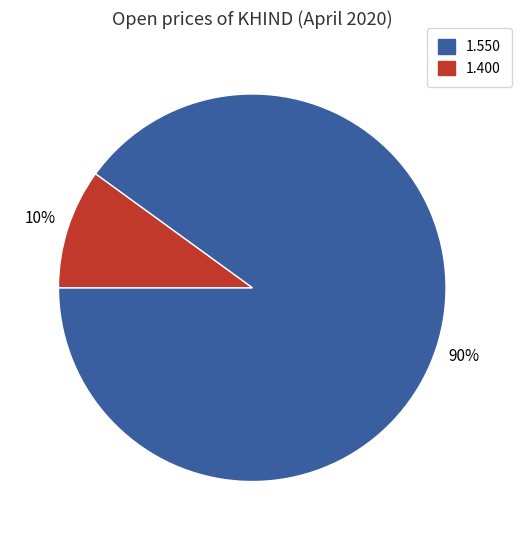

Does any single category account for the majority?

Yes